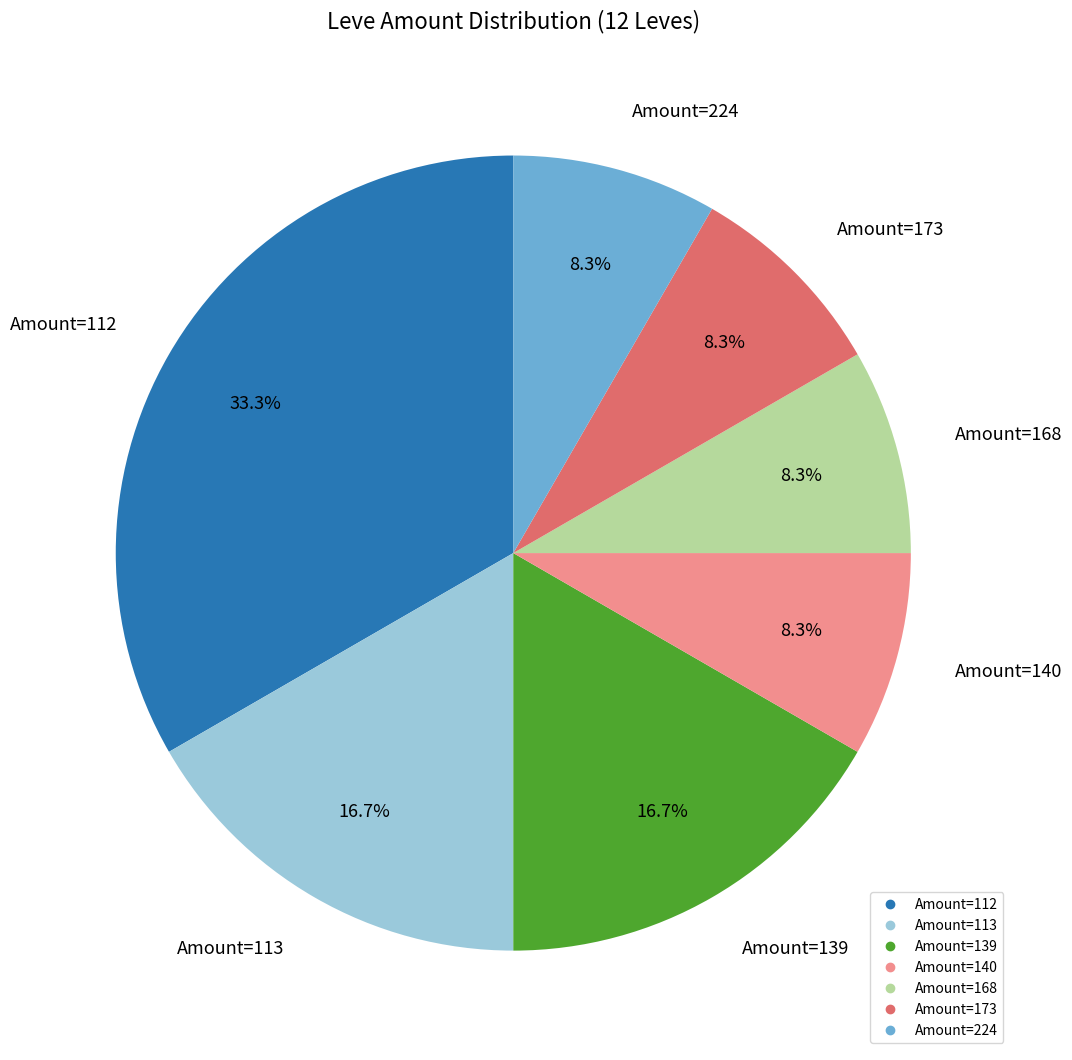

Does any single category account for the majority?

No